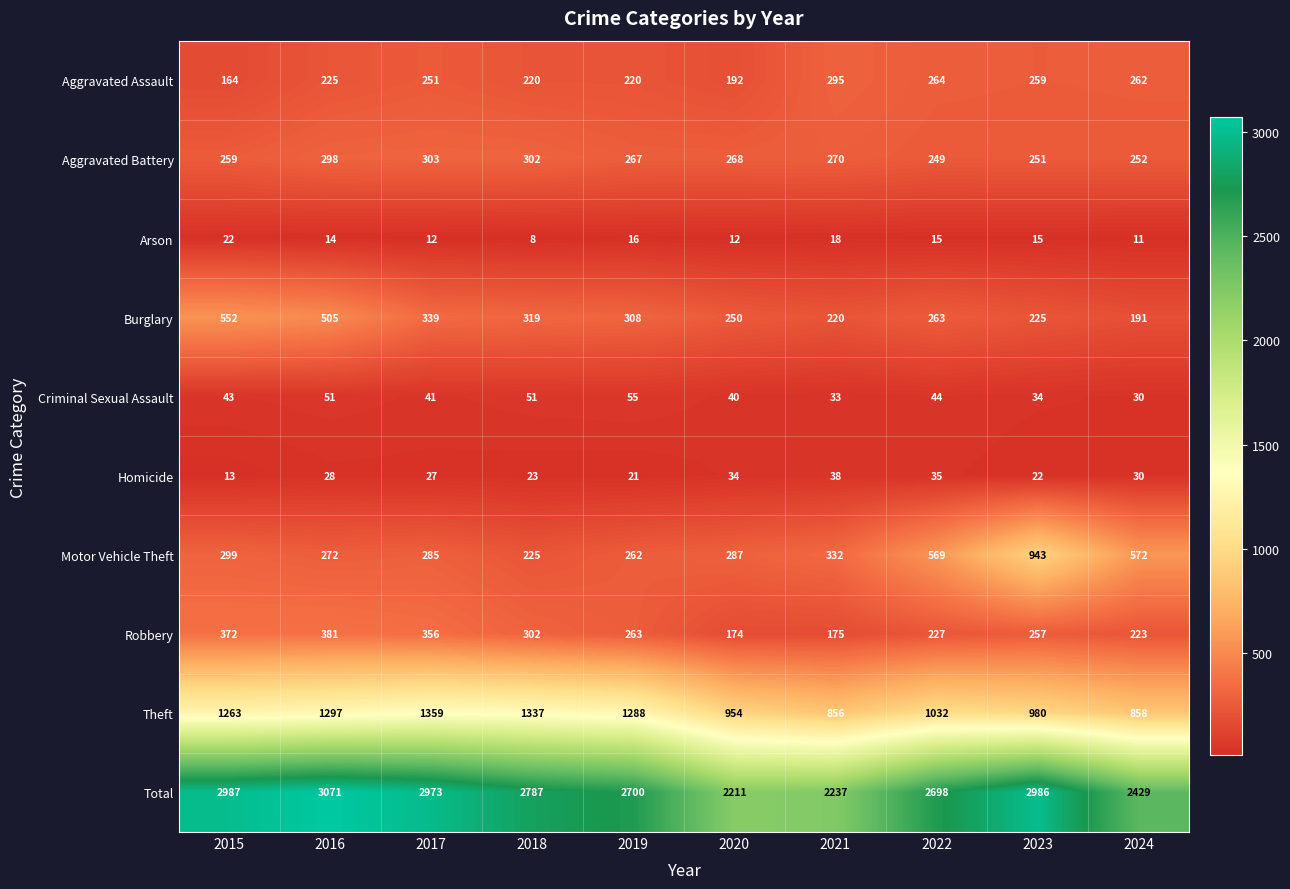

What is the difference between the maximum and second lowest values in the Arson series?

11